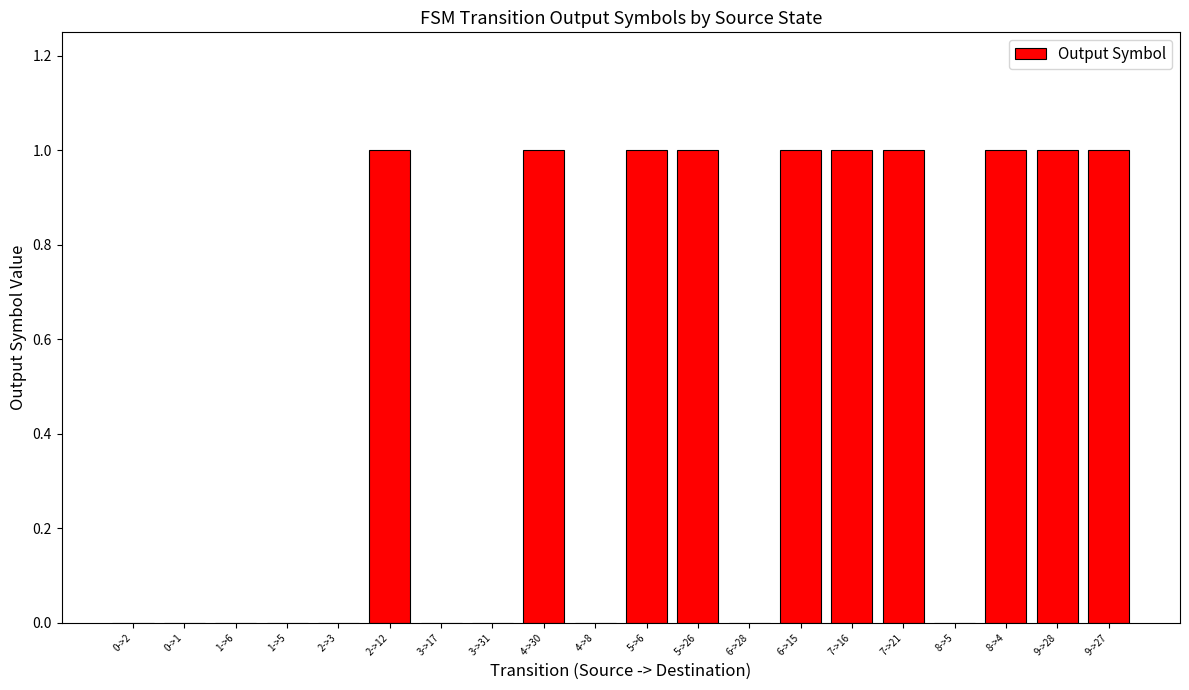

How many distinct data groups are displayed?

1